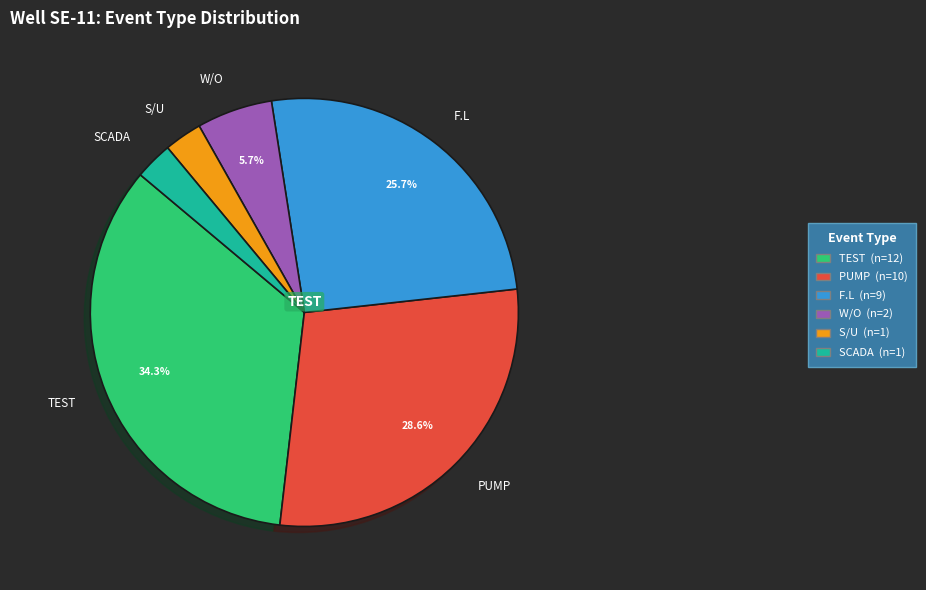

What portion of the pie excludes PUMP (n=10)?

71.4%